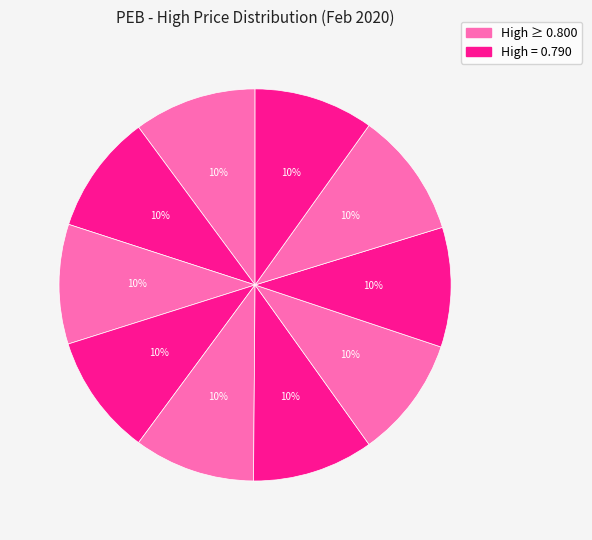

How many segments does this pie chart have?

10